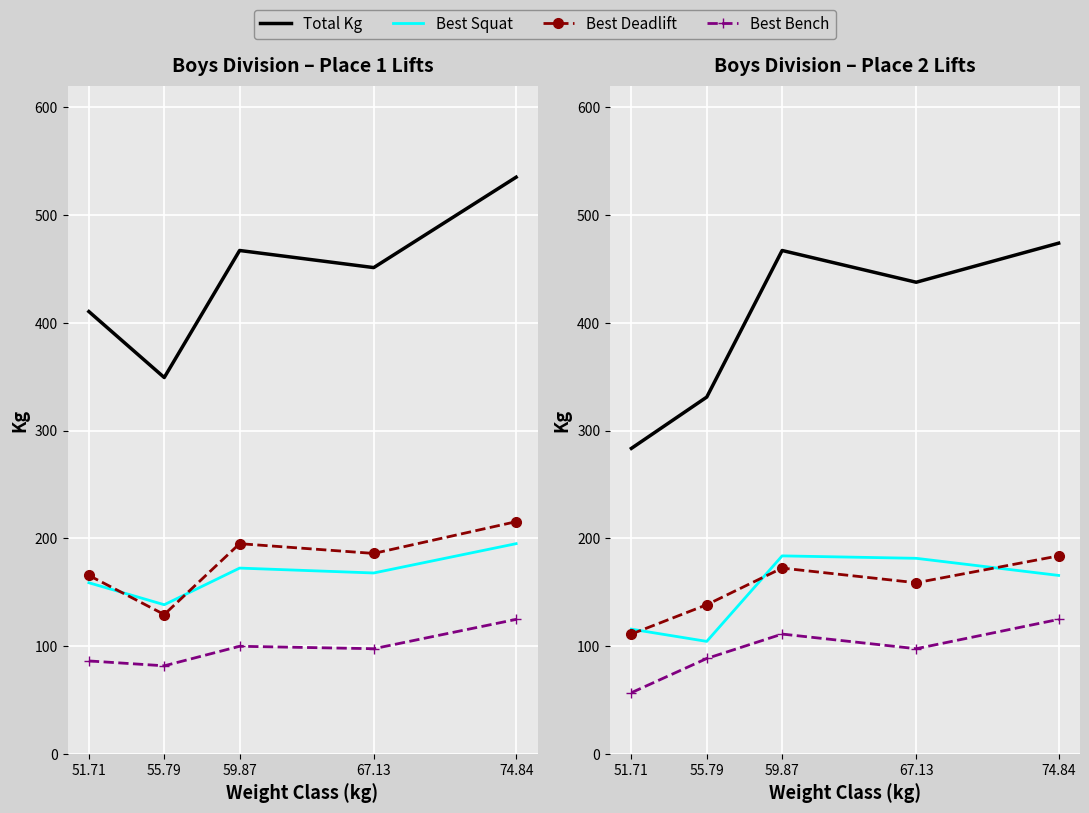

True or false: Best Deadlift and Total Kg intersect in this chart.

False